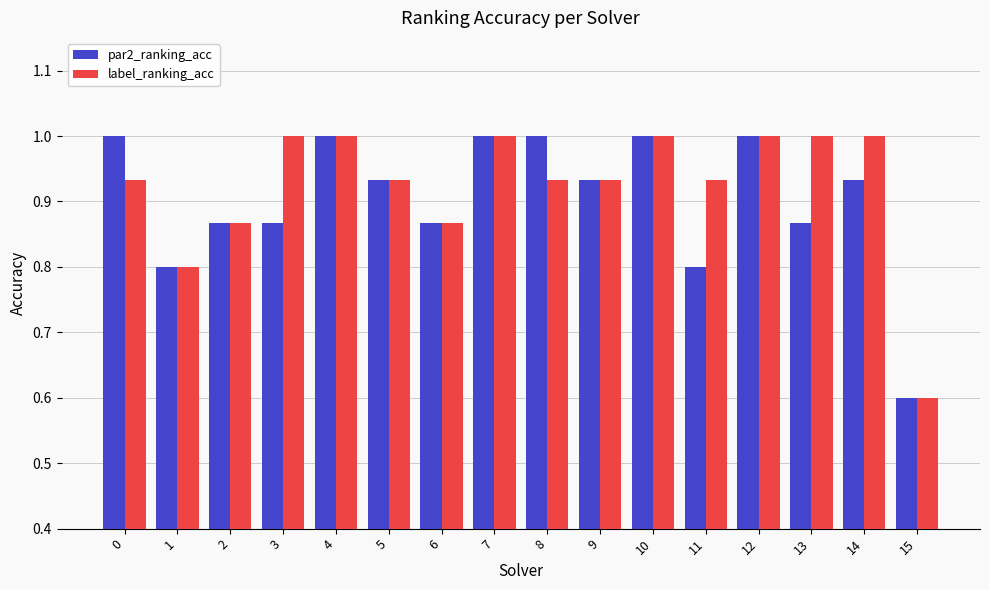

The value of par2_ranking_acc at 7 is 0.4. True or false?

False